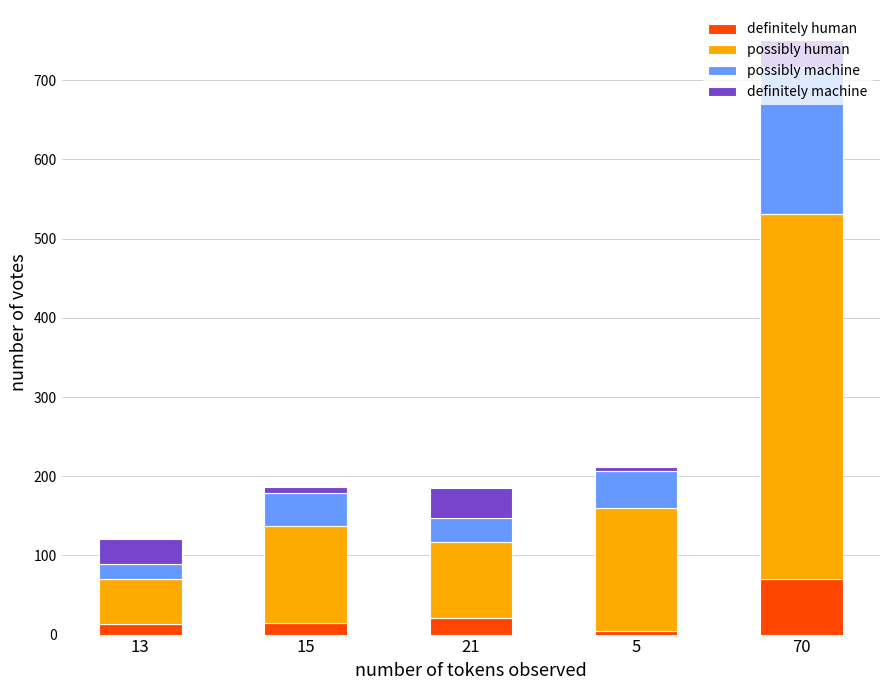

At which category is the sum across all series the highest?

70